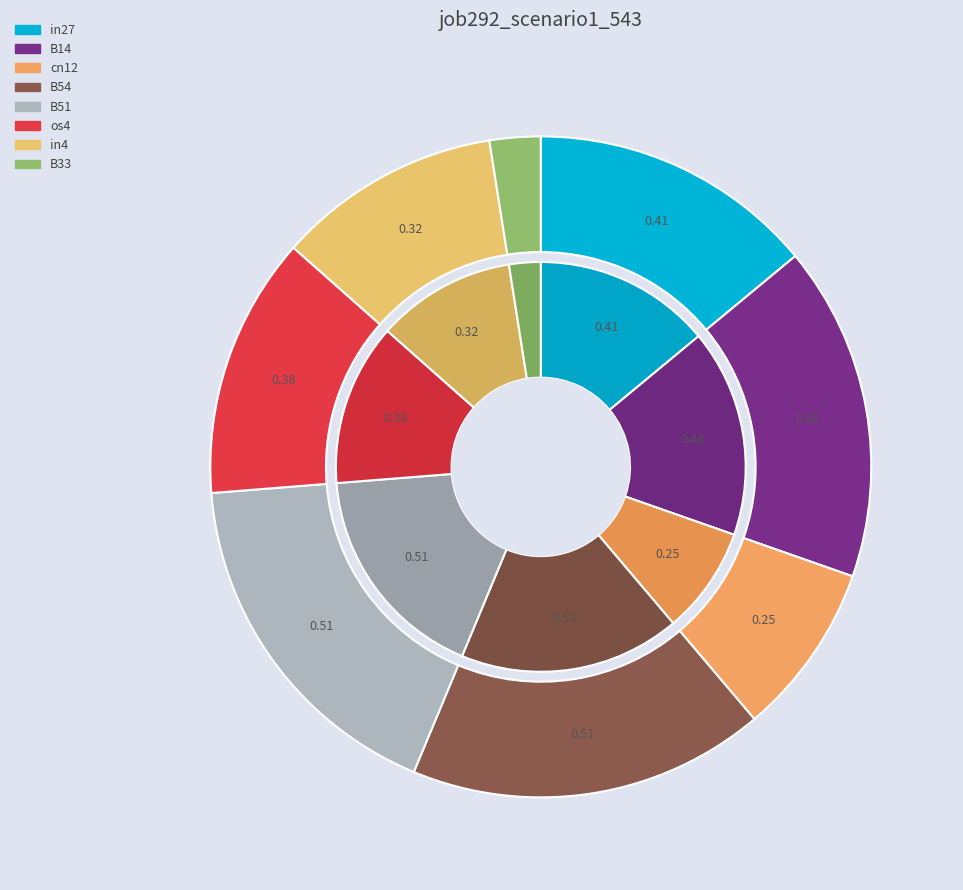

Which category has the biggest portion of the pie?

B54